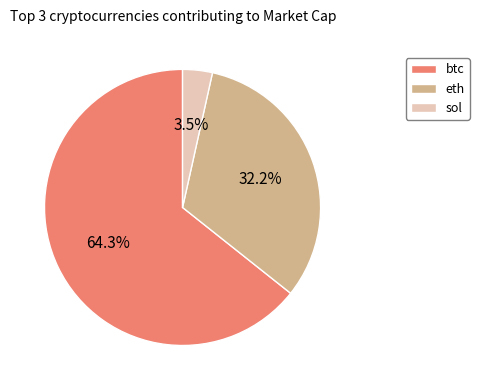

To the nearest percent, what is the average slice percentage?

33%